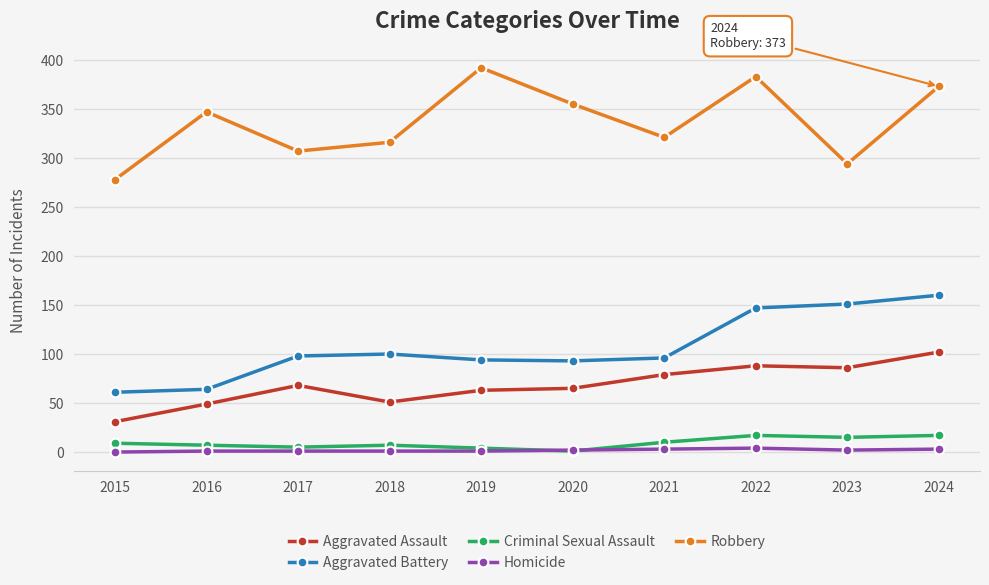

Which series has the largest total across all categories?

Robbery